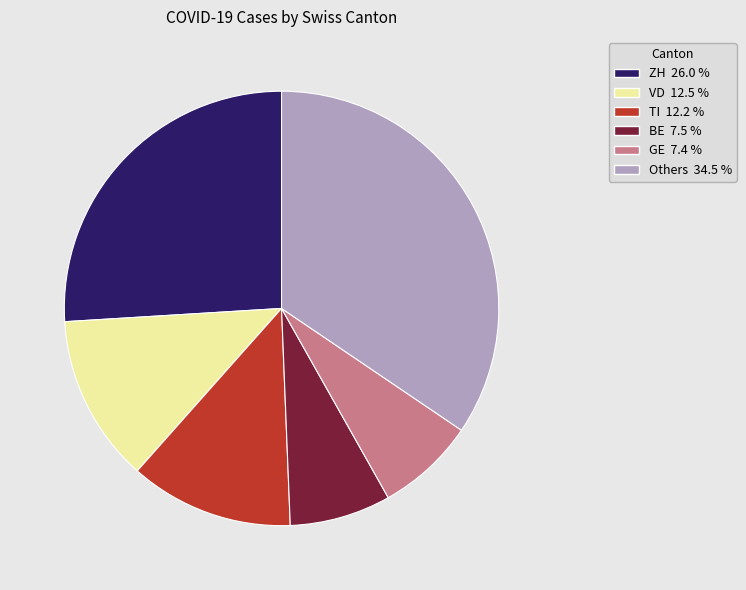

Is there a majority slice in this chart?

No